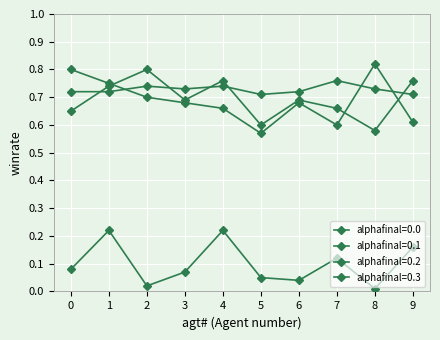

Does the chart have visible grid lines?

Yes